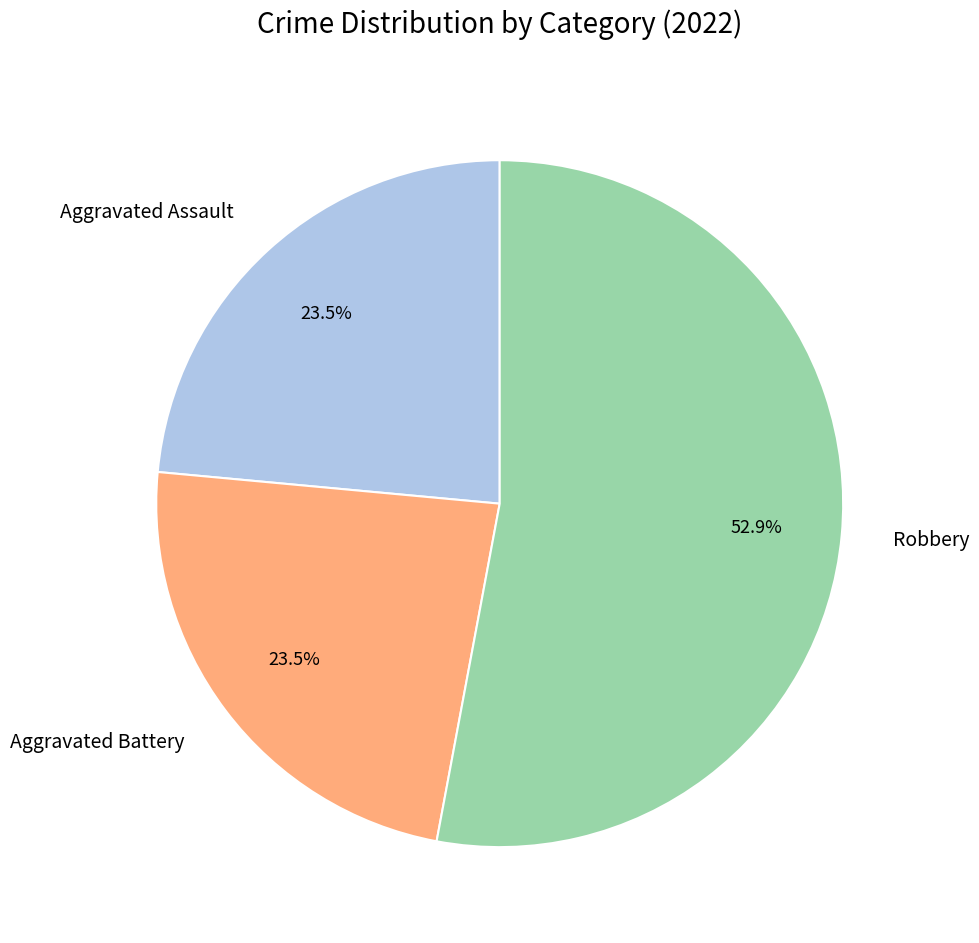

What is the largest slice in the pie chart?

Robbery